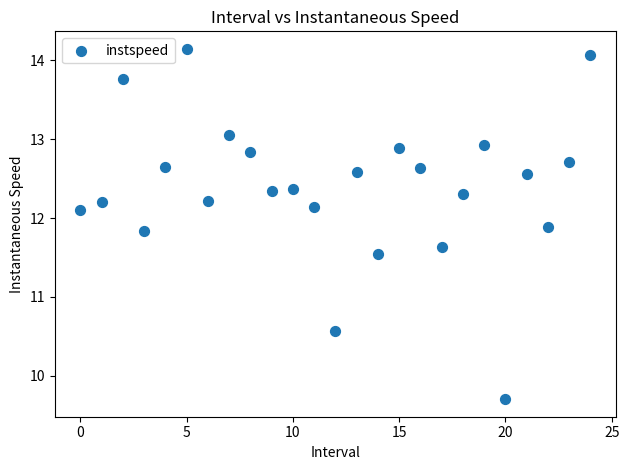

What Y value in the scatter plot is closest to 11?

10.6